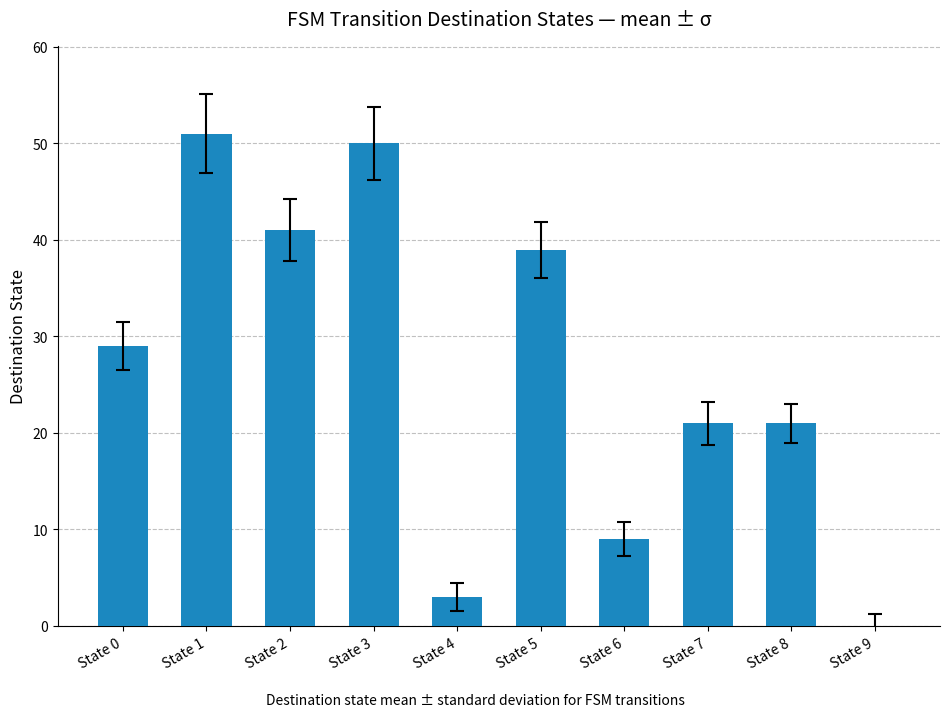

Are the bars horizontal?

No